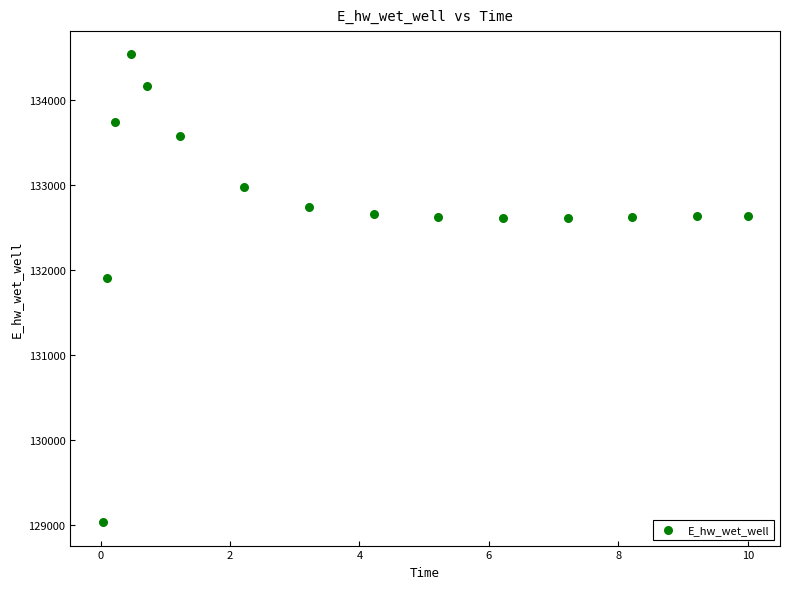

What is the range of X values (max minus min)?

10.0